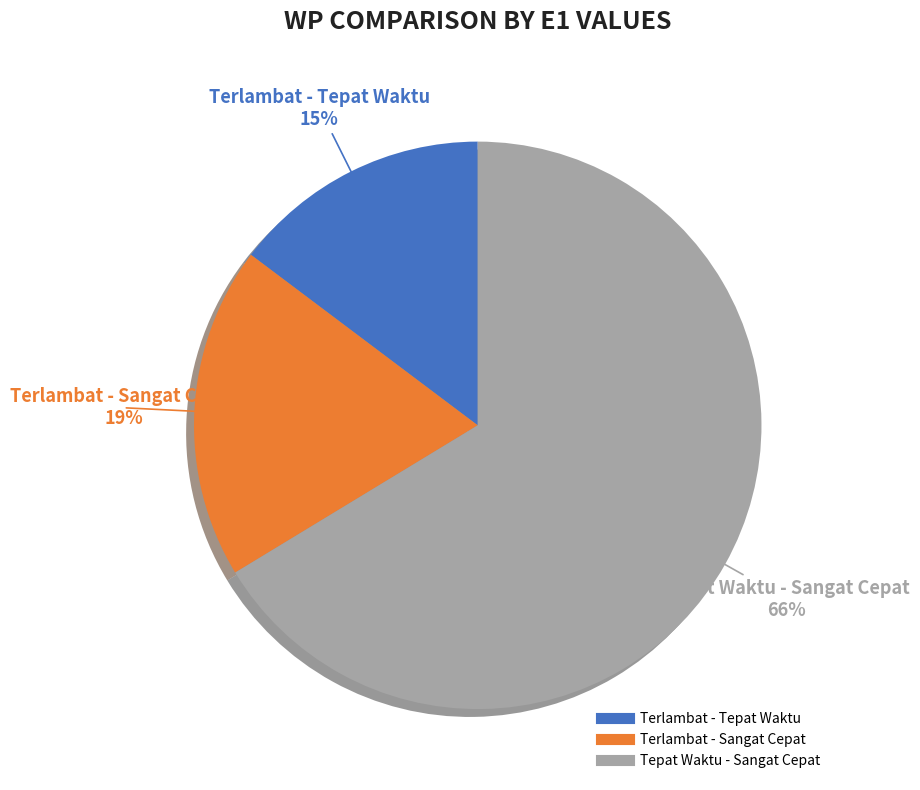

Count the number of slices in the pie.

3